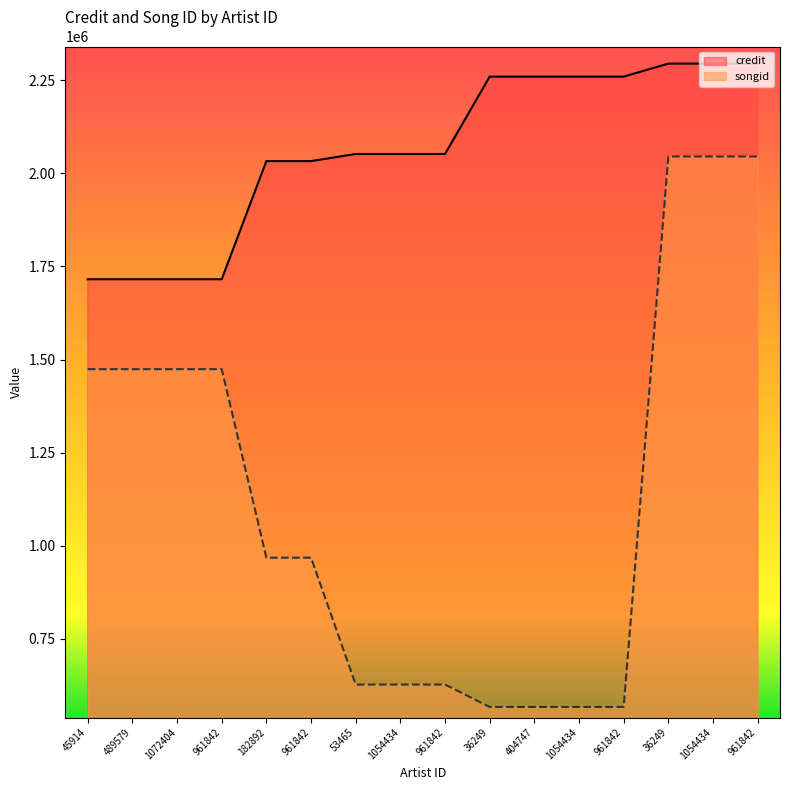

What is the sum of all credit values?

33002884